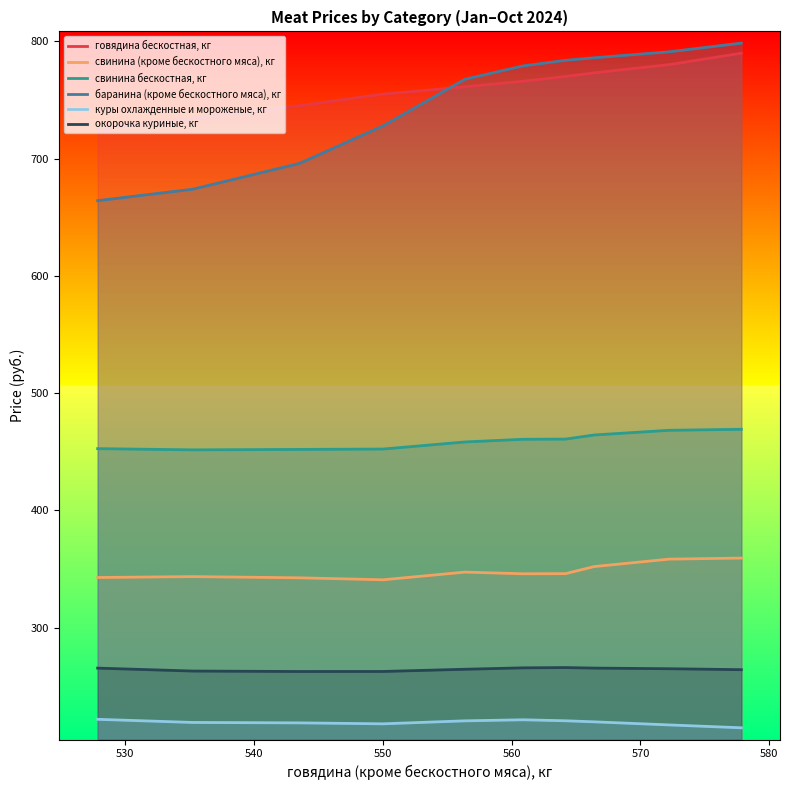

What is the difference between the maximum and minimum values in the говядина бескостная, кг series?

64.5